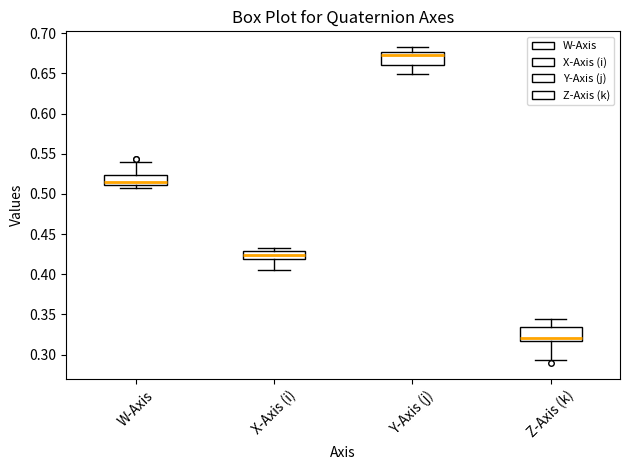

Which box's median line is the highest?

Y-Axis (j)